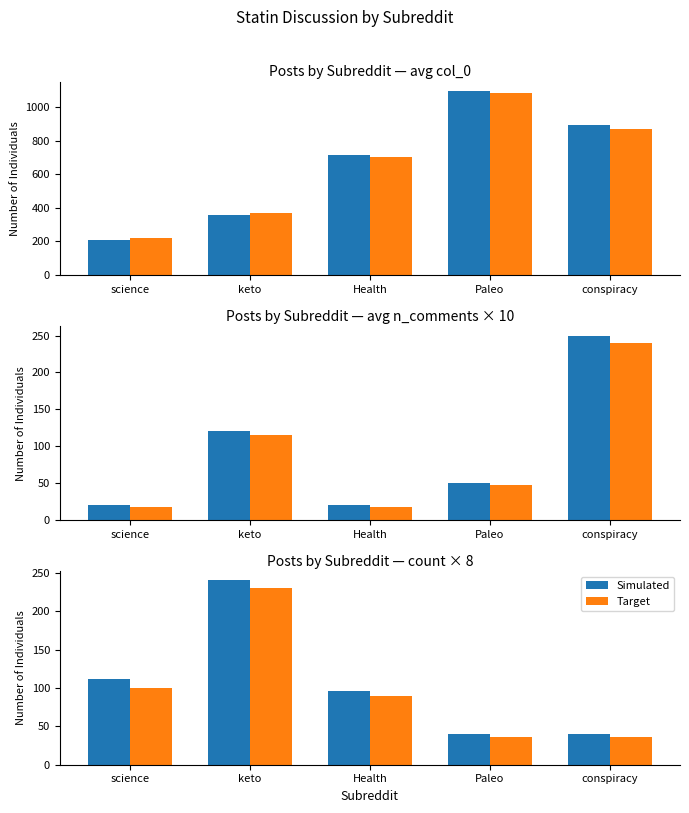

Which label corresponds to the largest value in the chart?

keto